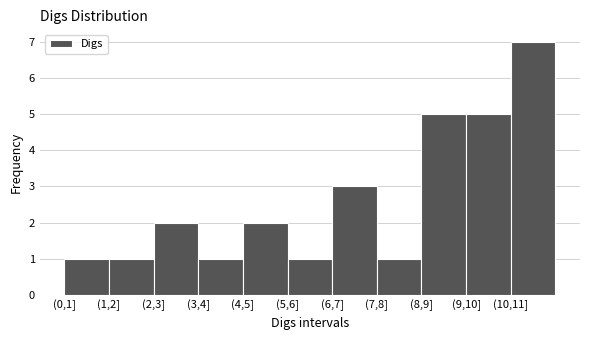

Reading left to right, transcribe all the data shown in this chart.

(0,1]=1	(1,2]=1	(2,3]=2	(3,4]=1	(4,5]=2	(5,6]=1	(6,7]=3	(7,8]=1	(8,9]=5	(9,10]=5	(10,11]=7